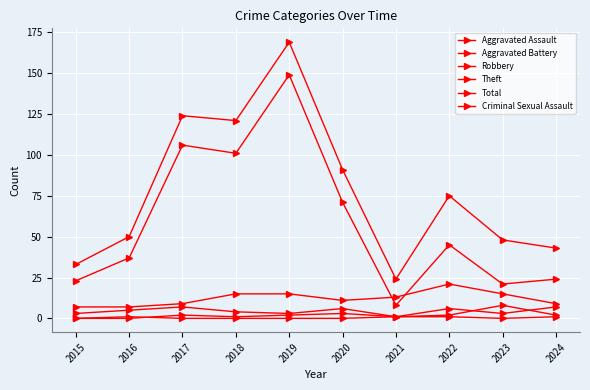

How many lines are shown in the chart?

6